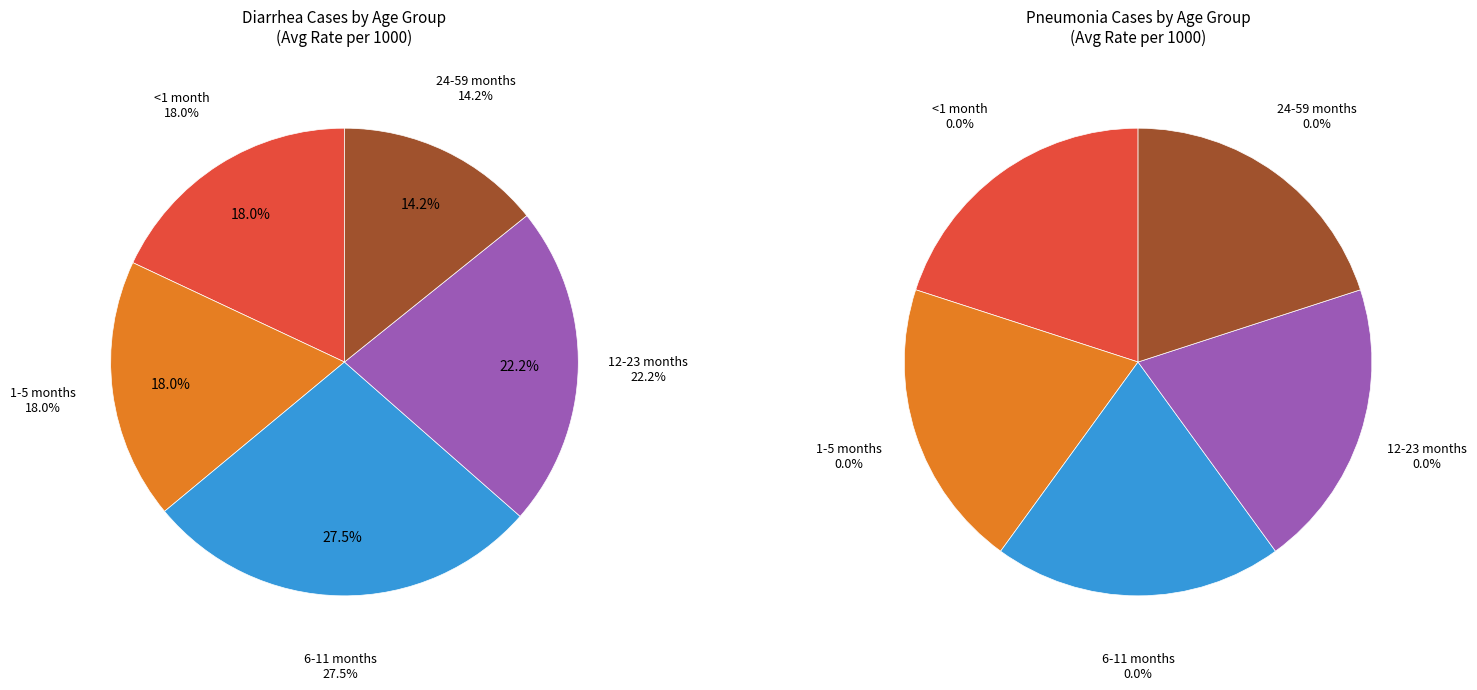

Is there a majority slice in this chart?

No